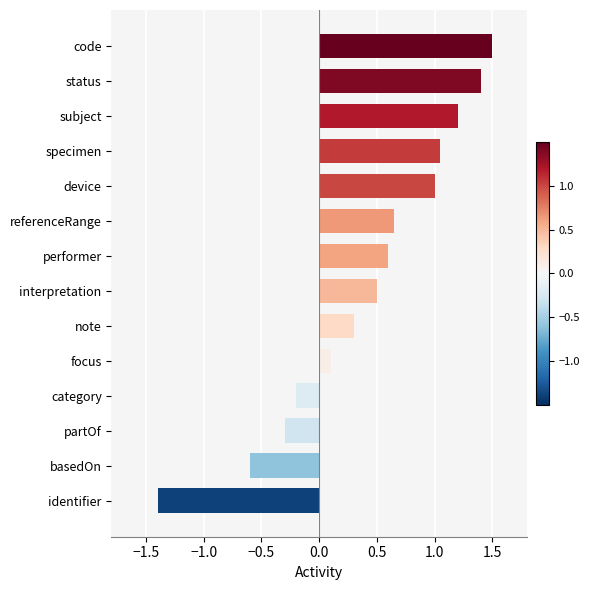

What is the smallest value displayed?

-1.4